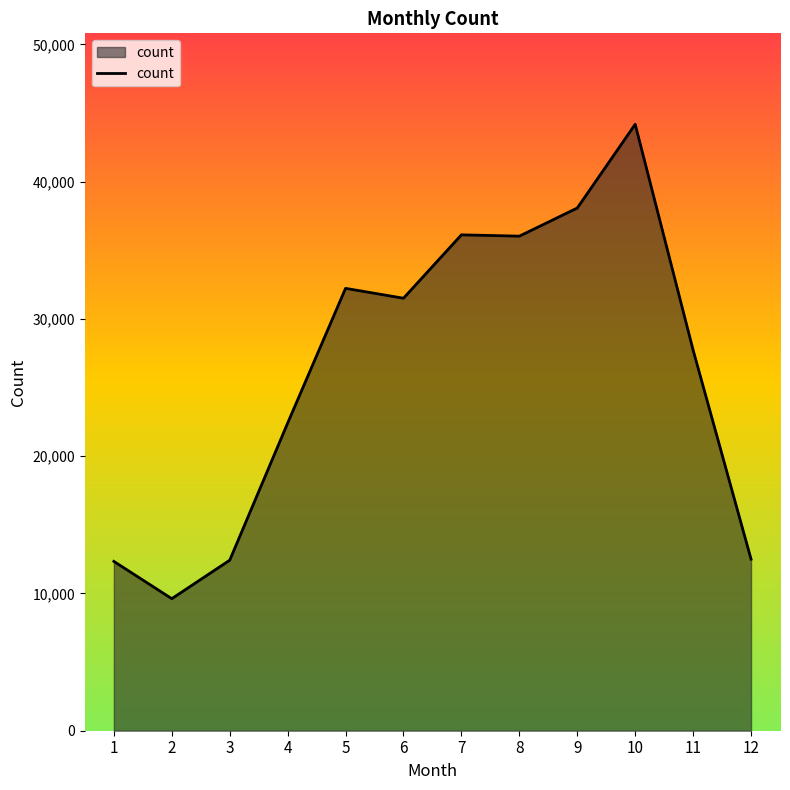

What is the approximate value at 10, to the nearest 50?

44200